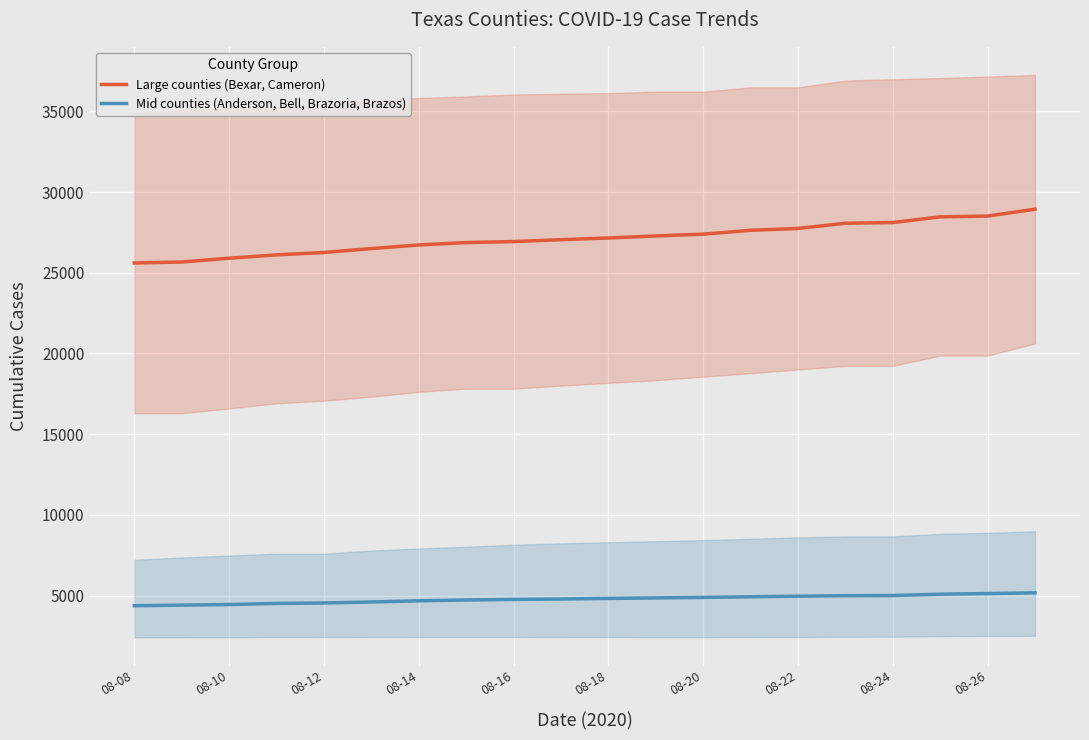

True or false: Mid counties (Anderson, Bell, Brazoria, Brazos) and Large counties (Bexar, Cameron) cross at least once.

False